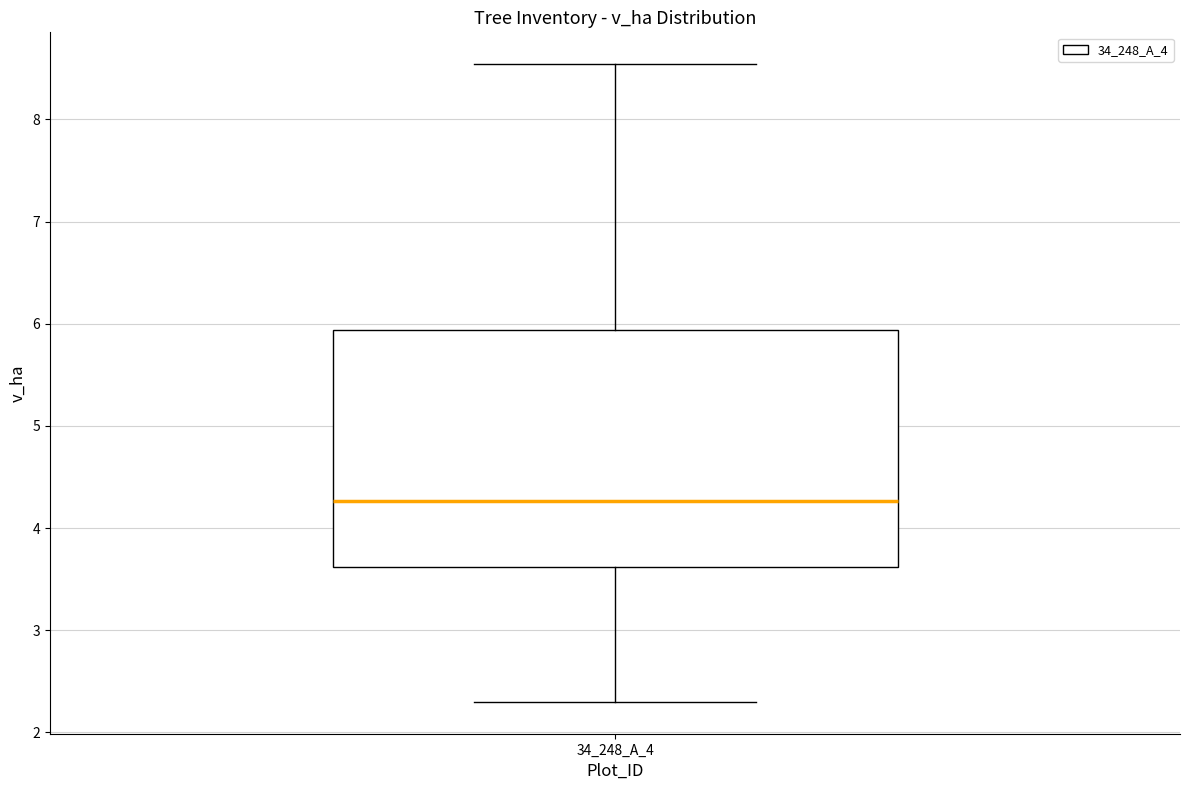

Read this box plot against the y-axis: the position of the median line, the range covered by the box, and the ends of both whiskers. The values are not printed on the chart, so give them approximately, as read against the axis.

median 4.3, box 3.6 to 5.9, whiskers 2.3 to 8.5